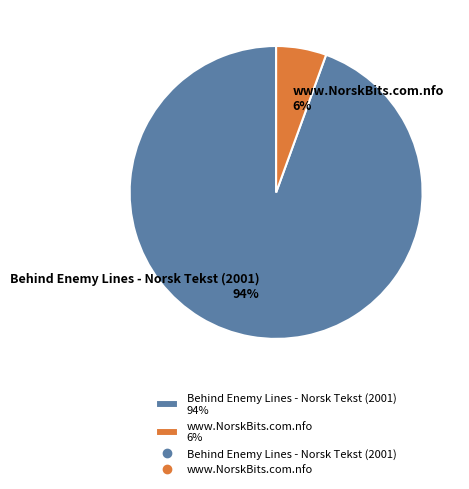

To the nearest percent, what is the combined percentage of www.NorskBits.com.nfo 6% and Behind Enemy Lines - Norsk Tekst (2001) 94%?

100%